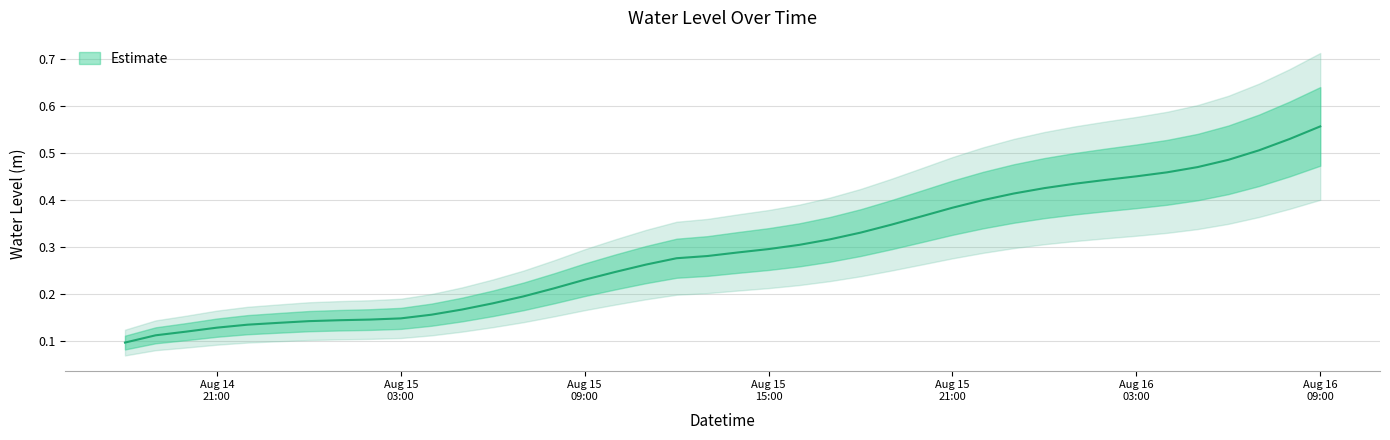

What is the change in value from 2024-08-15 04:00:00 to 2024-08-16 07:00:00?

+0.3